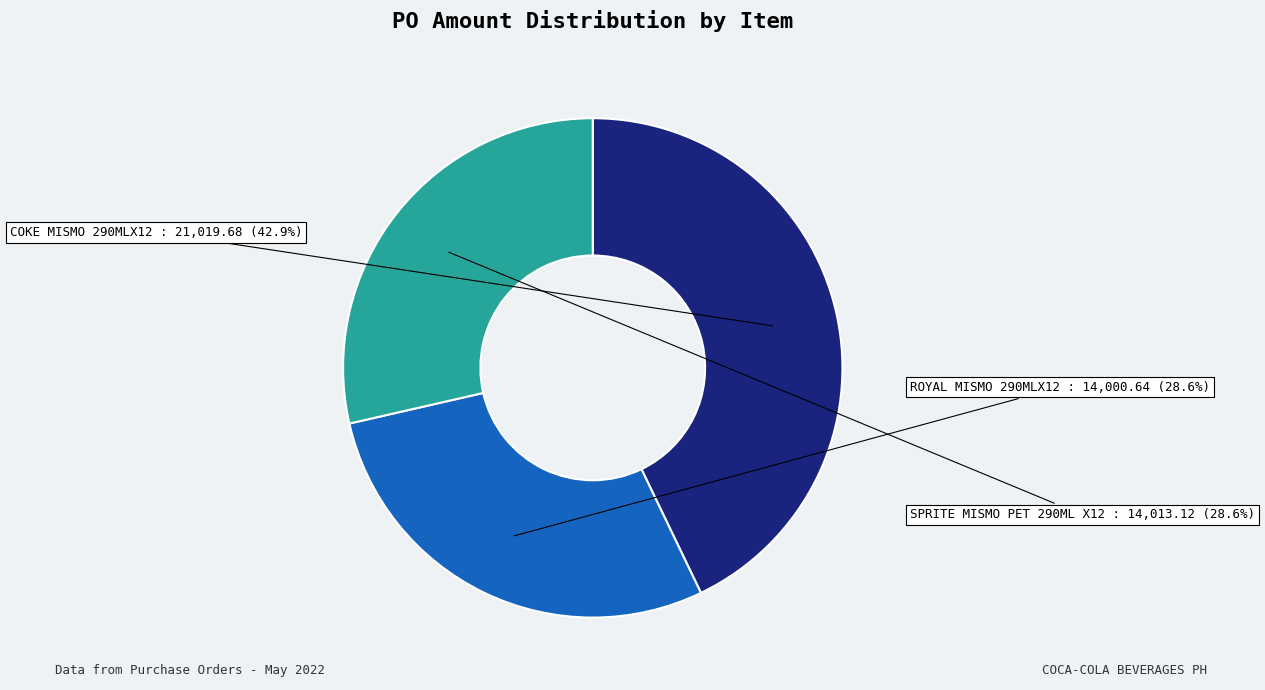

How much of the chart is everything except ROYAL MISMO 290MLX12?

71.4%